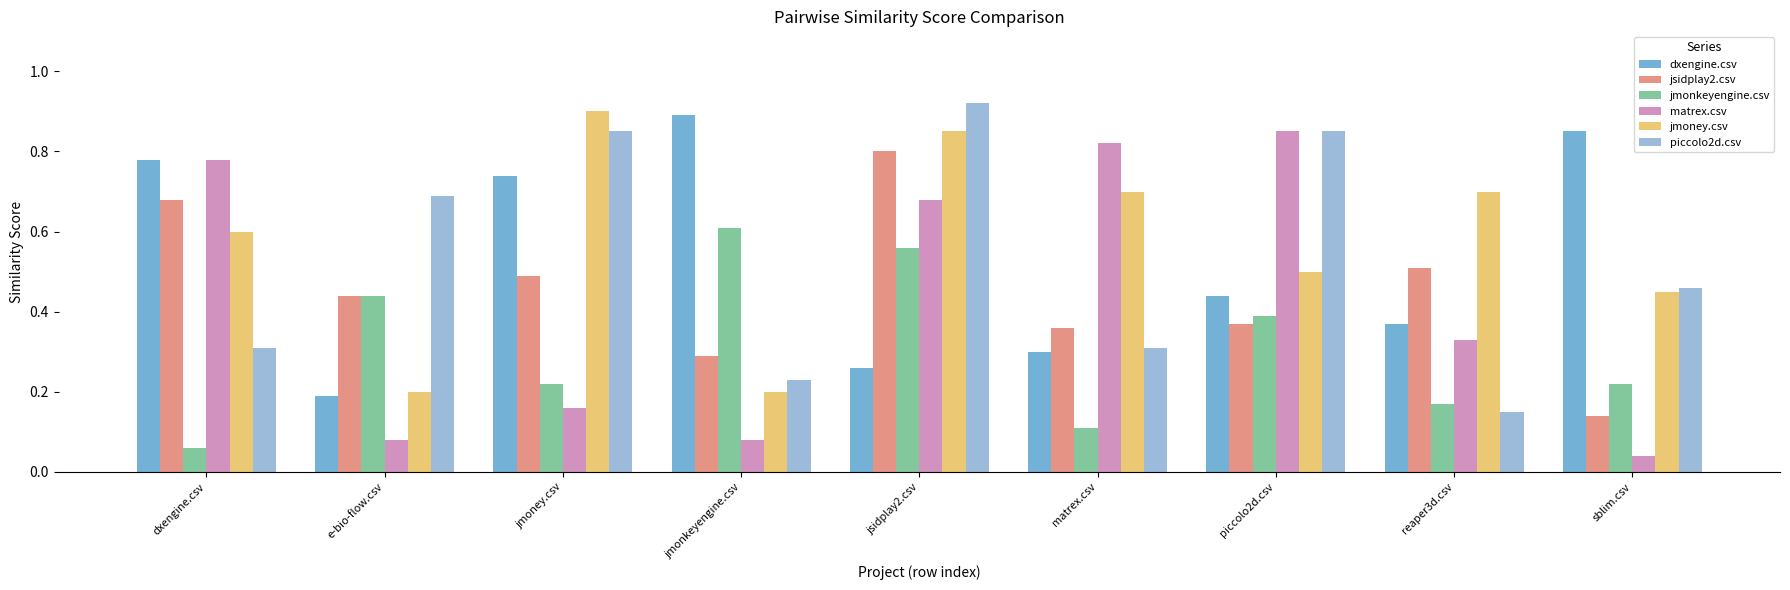

What is the label of the 4th bar from the right?

matrex.csv